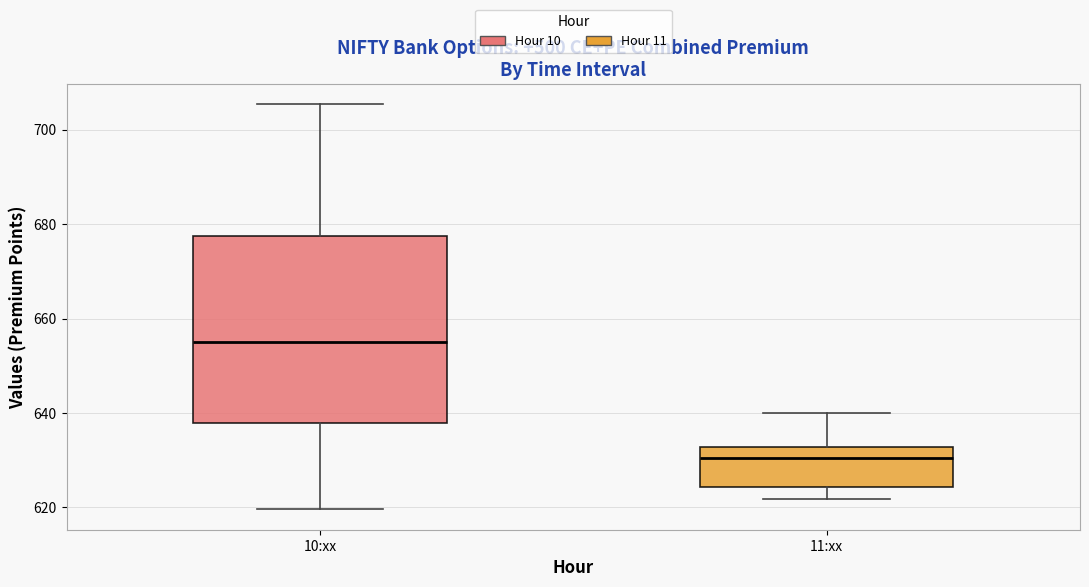

Where does the lower whisker of the box for 10:xx end on the y-axis? The values are not printed on the chart, so give them approximately, as read against the axis.

620